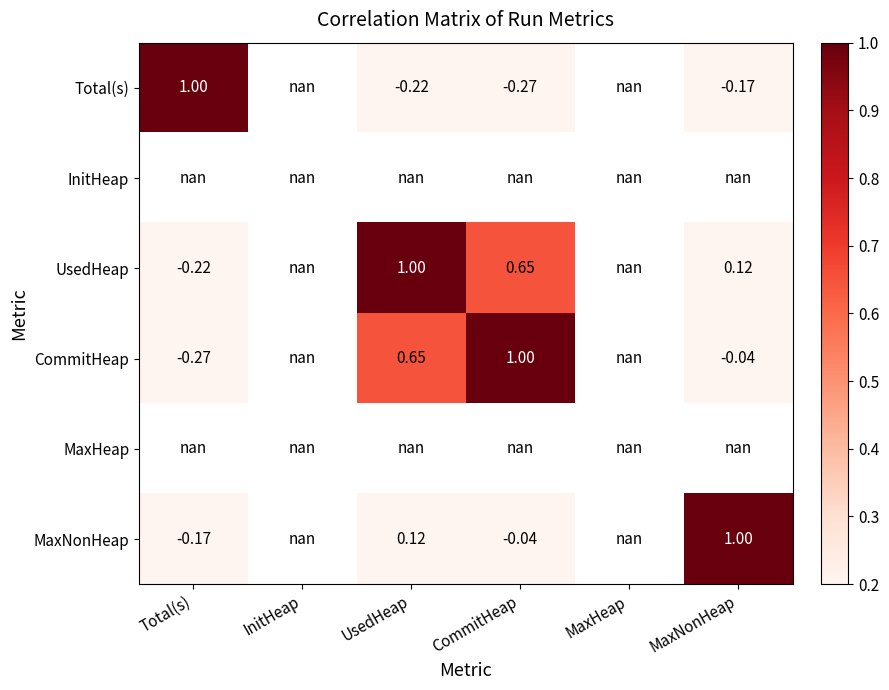

Is the value of MaxNonHeap at MaxNonHeap greater than the value of Total(s) at UsedHeap?

Yes